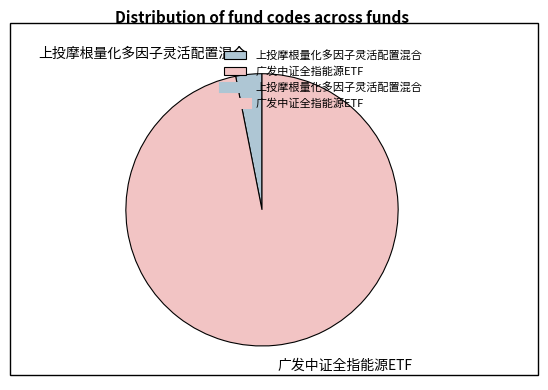

Does any single category account for the majority?

Yes